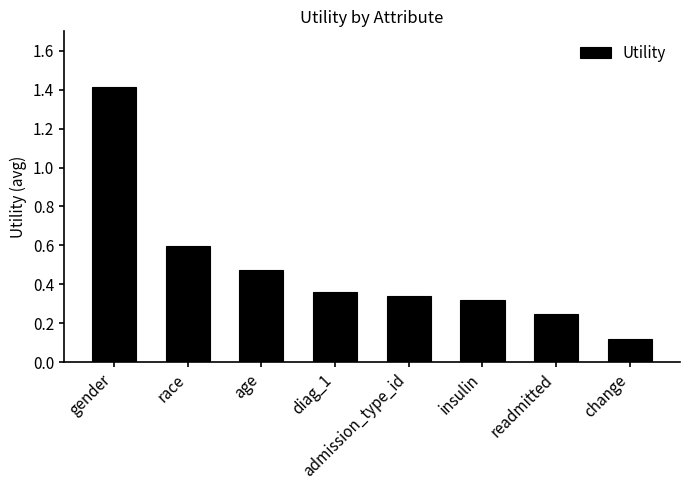

The chart shows a value of 0.7 at age. True or false?

False